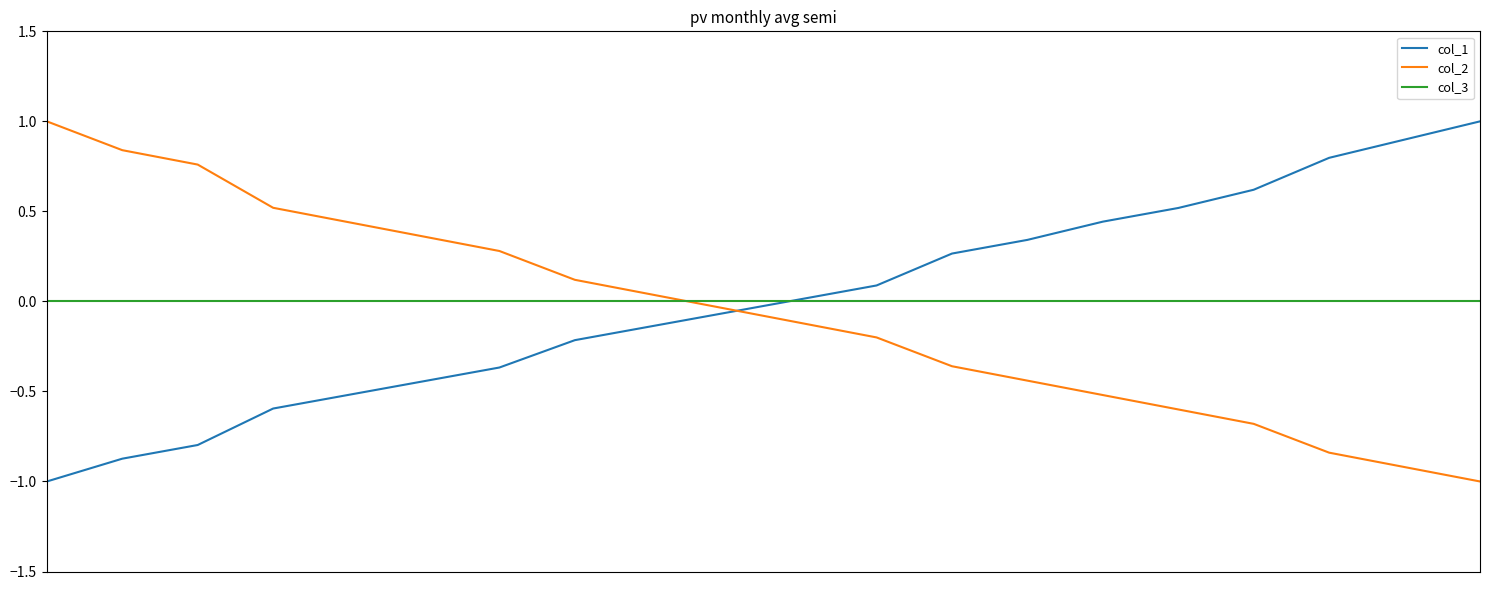

Which series ends up on top after the final intersection of col_2 and col_3?

col_3